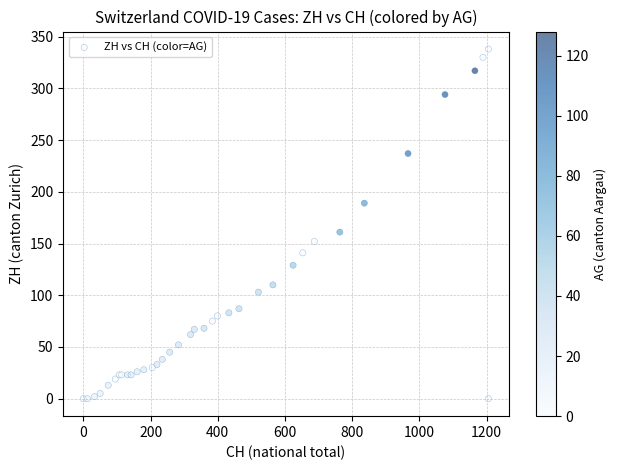

What Y value in the scatter plot is closest to 169?

161